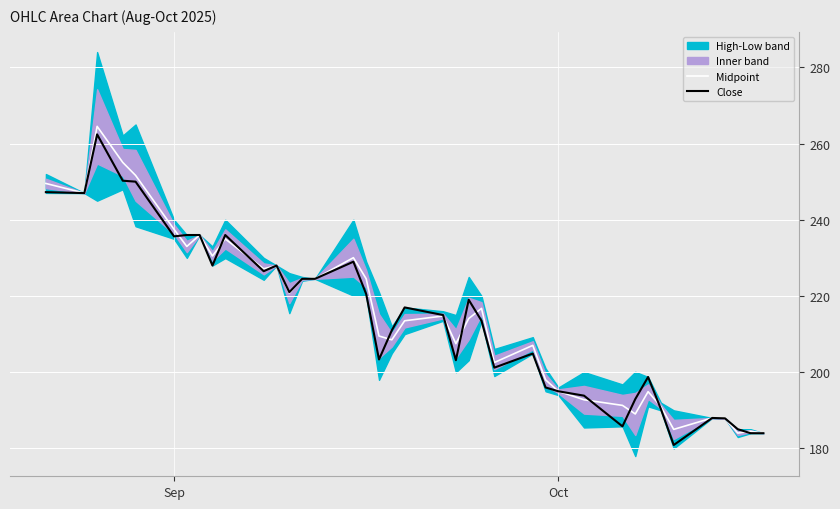

What is the lowest value of the Close series?

180.9